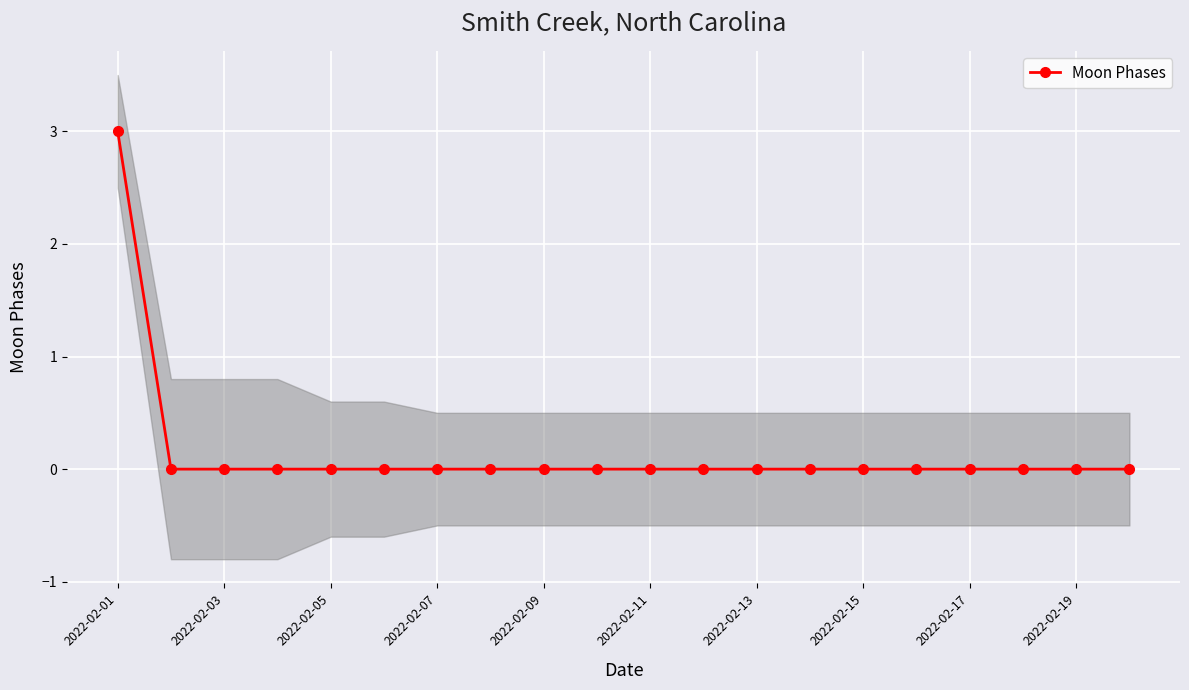

Is it true that Moon Phases equals -1 at 2022-02-15?

False